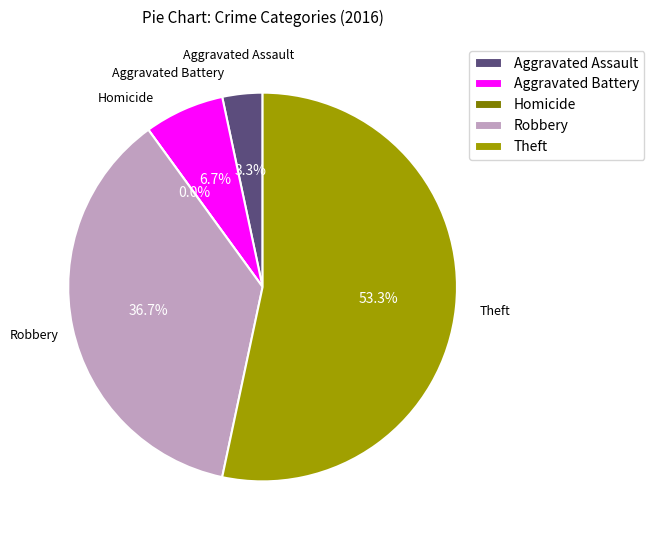

How much of the chart is everything except Aggravated Battery?

93.3%